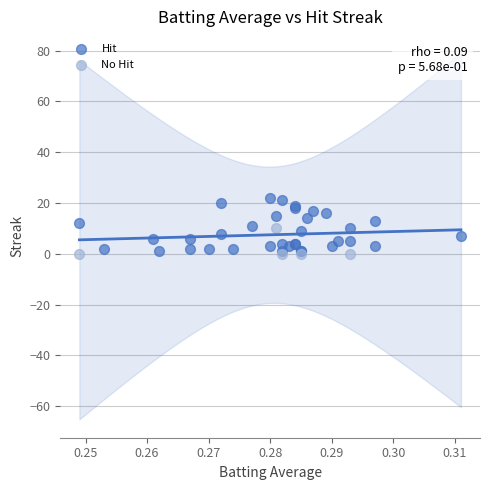

Which series contains the highest Y value?

Hit